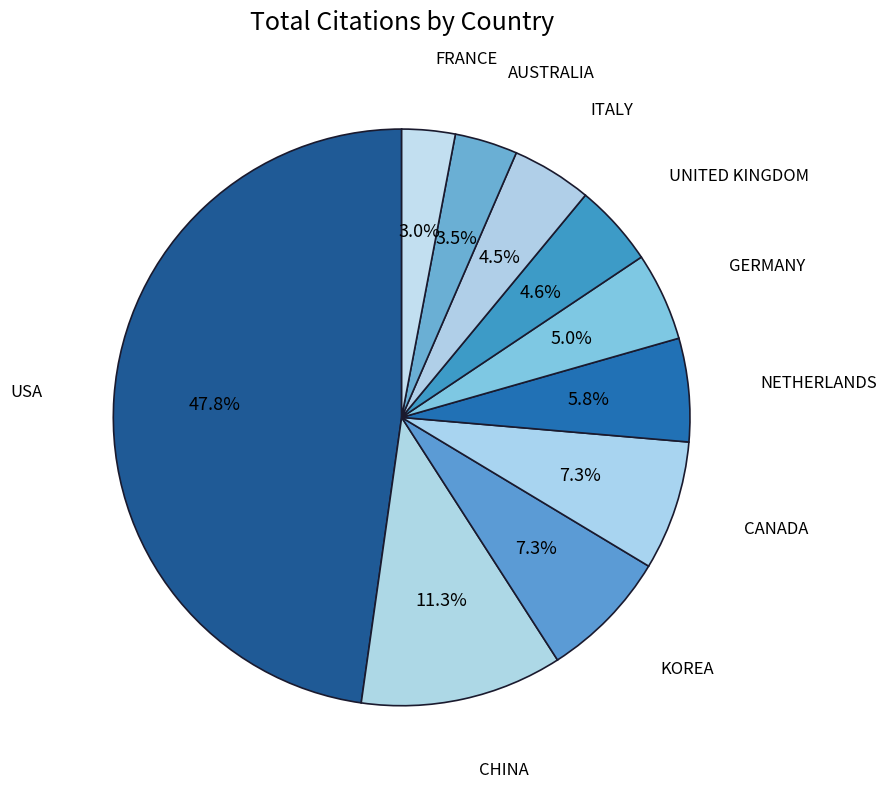

To the nearest percent, what is the average slice percentage?

10%